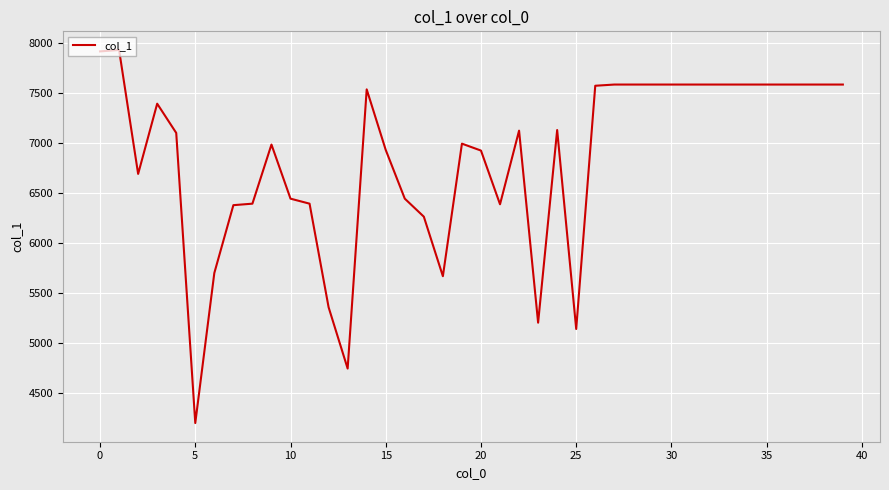

What is the minimum value shown in the chart?

4204